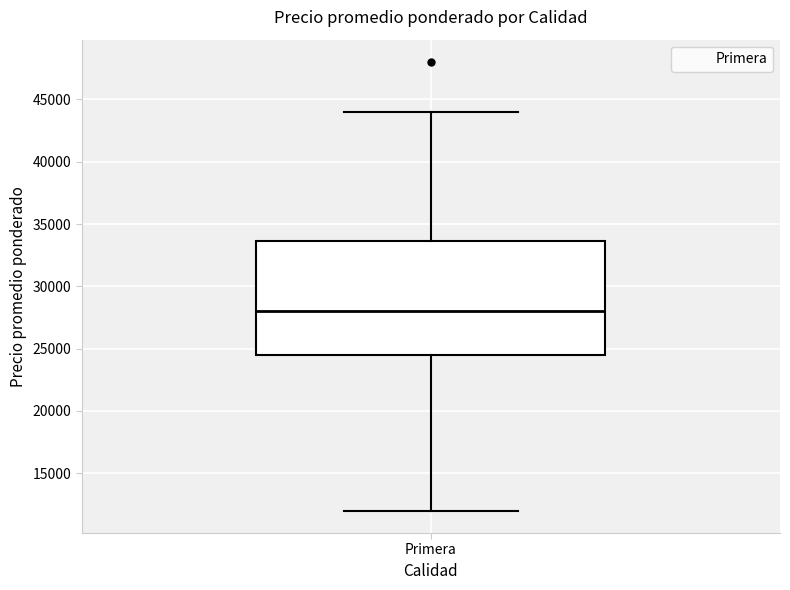

Where is the lower edge of the box for Primera on the y-axis? The values are not printed on the chart, so give them approximately, as read against the axis.

24500